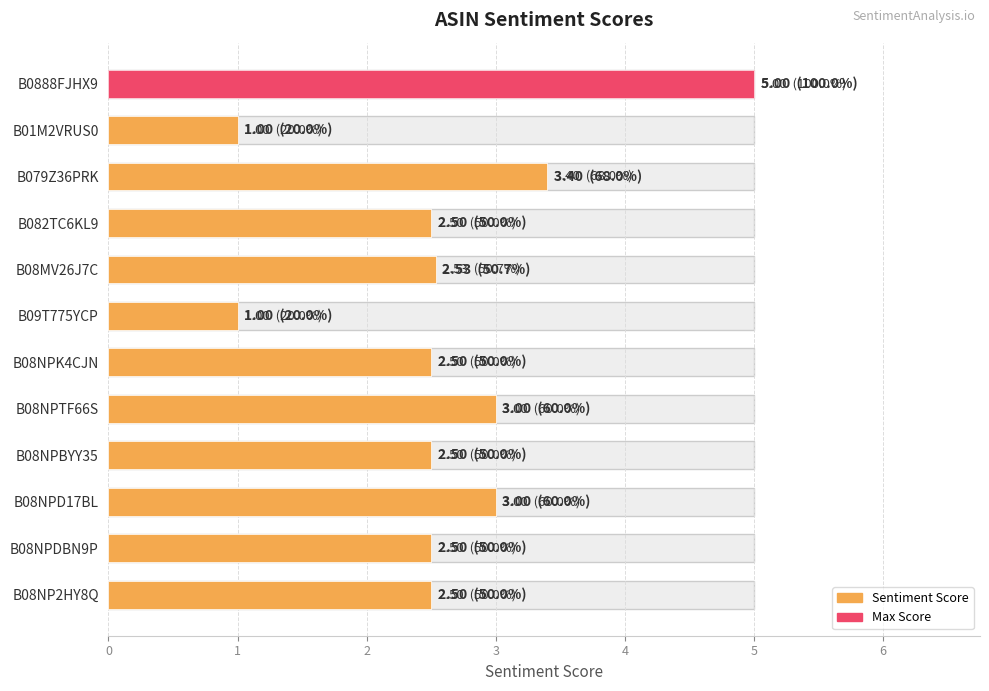

What is the difference between the second highest and second lowest values?

2.4